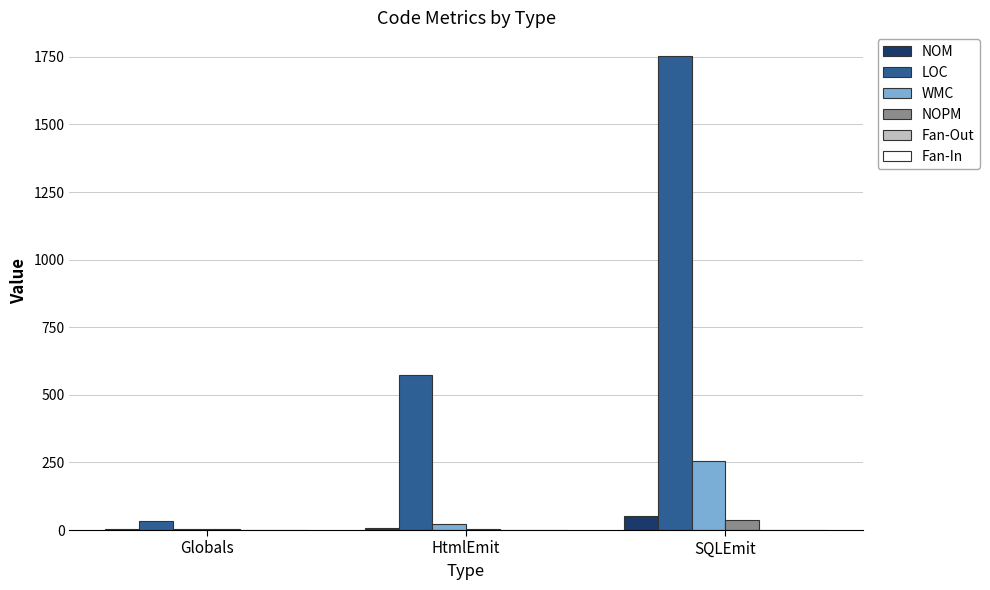

Which series changed the most between Globals and SQLEmit?

LOC